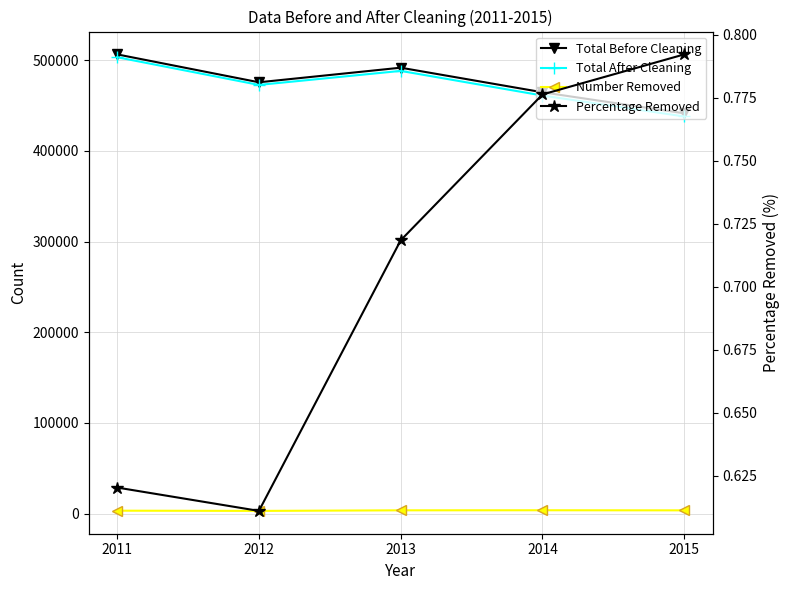

Rank the series by their maximum value, from highest to lowest.

Total Before Cleaning, Total After Cleaning, Number Removed, Percentage Removed